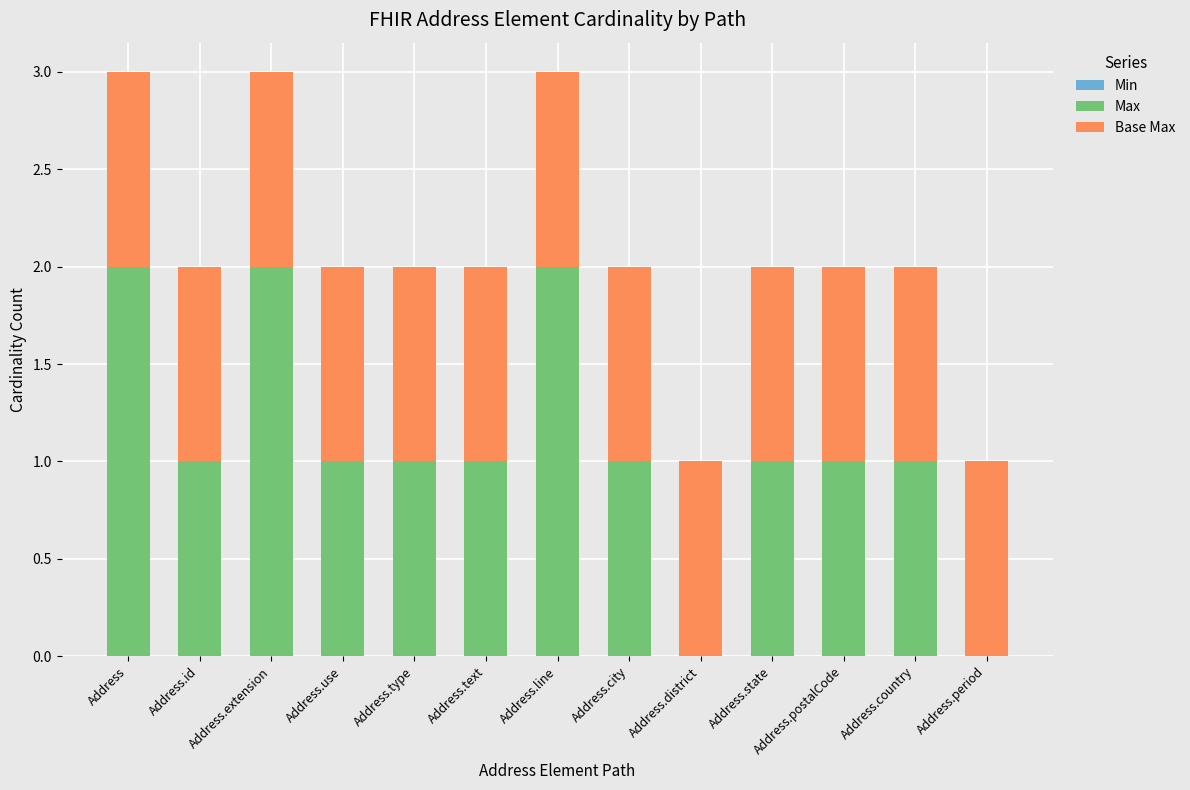

Is it true that Max equals 0 at Address.id?

False